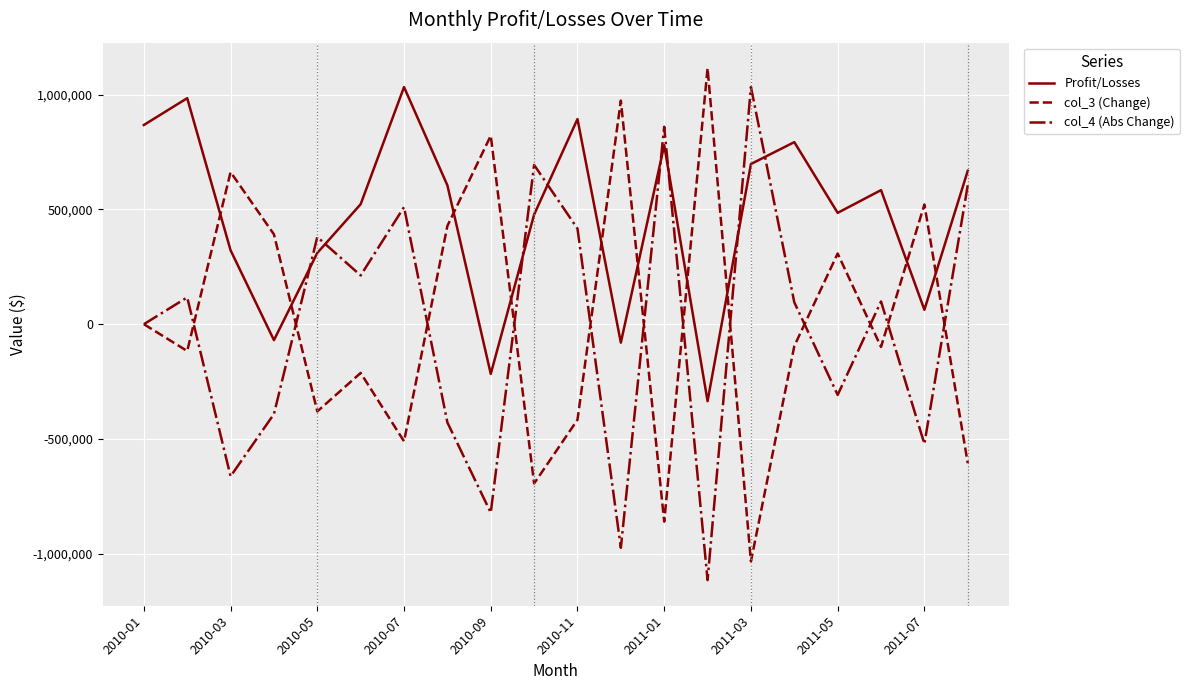

What is the maximum value shown in the chart?

1115009